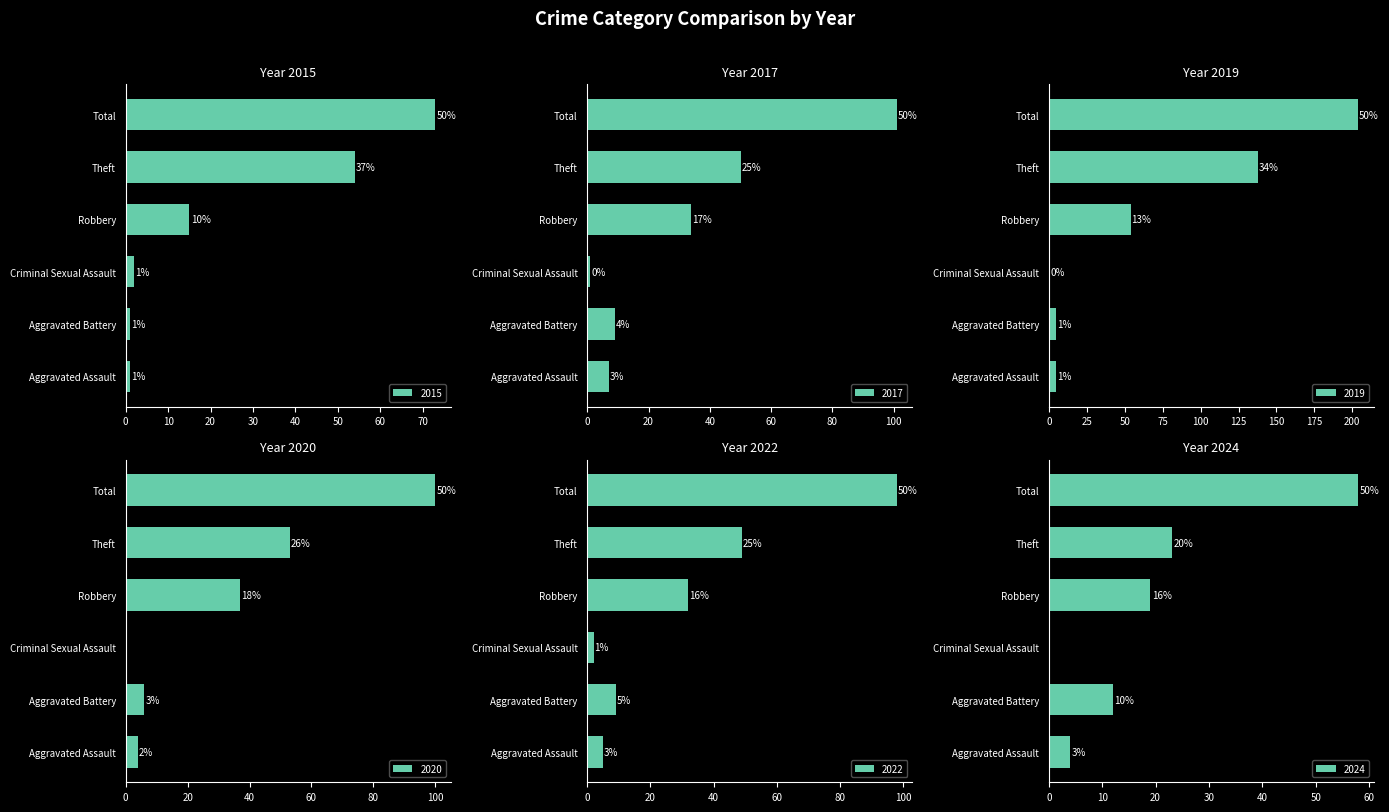

How many bars are there in each group?

6